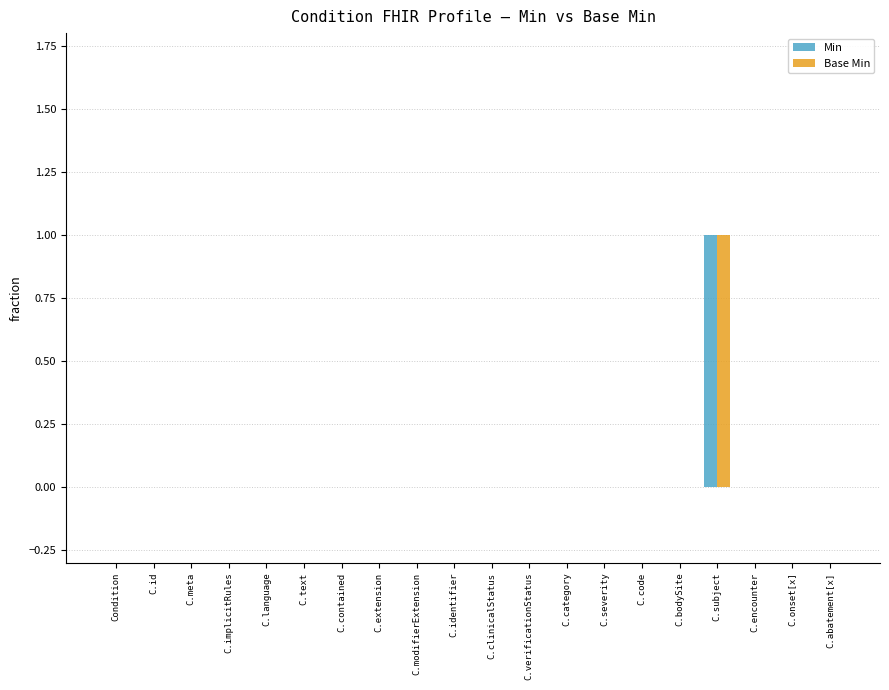

At which category is the sum across all series the highest?

C.subject